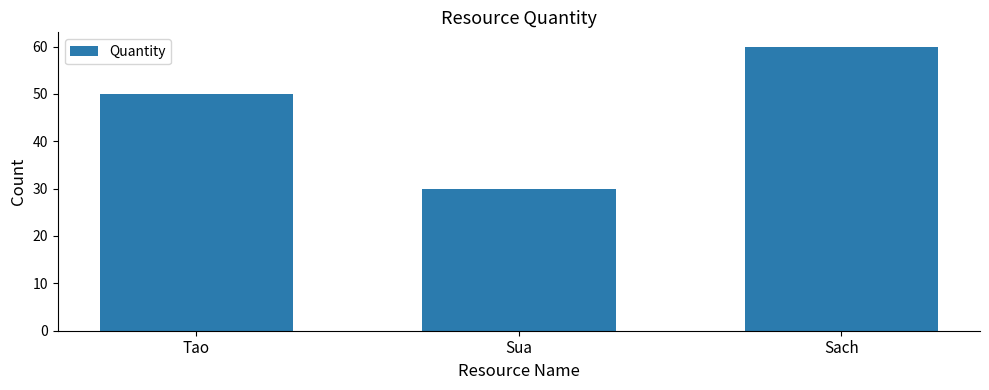

Where is the data nearest to the value 45?

Tao